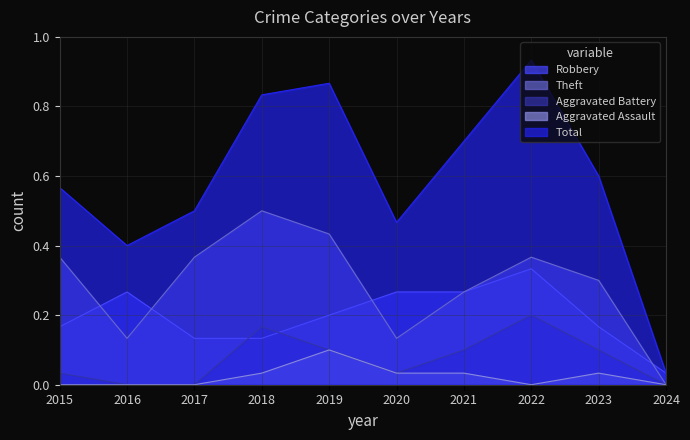

At which label does Aggravated Assault reach its peak?

2019